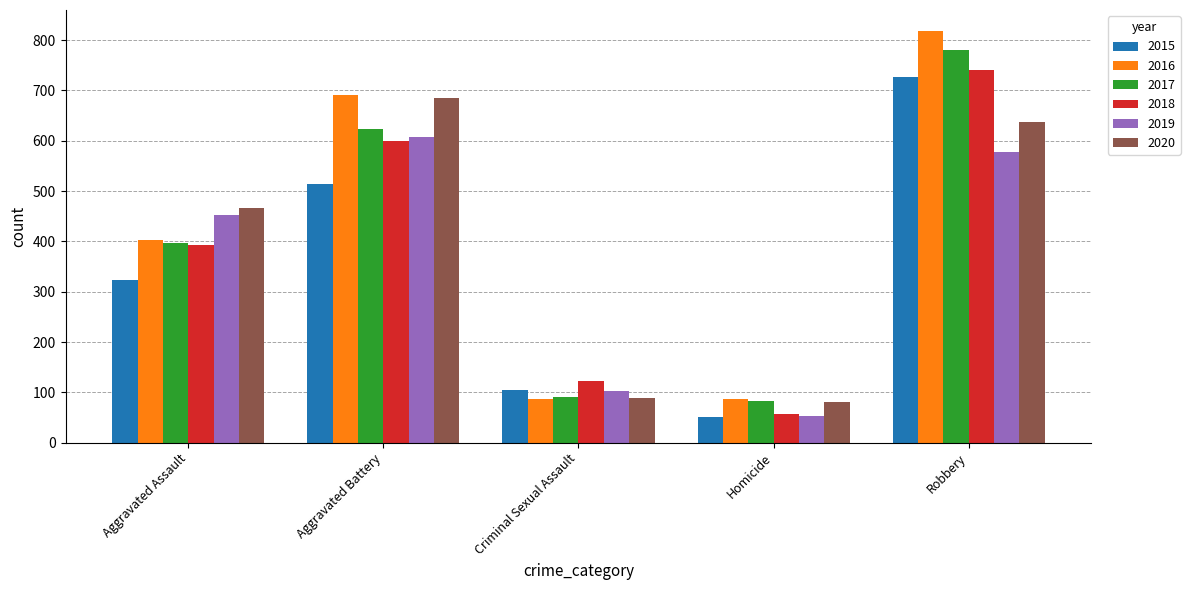

Which series has the largest range (max minus min)?

2016